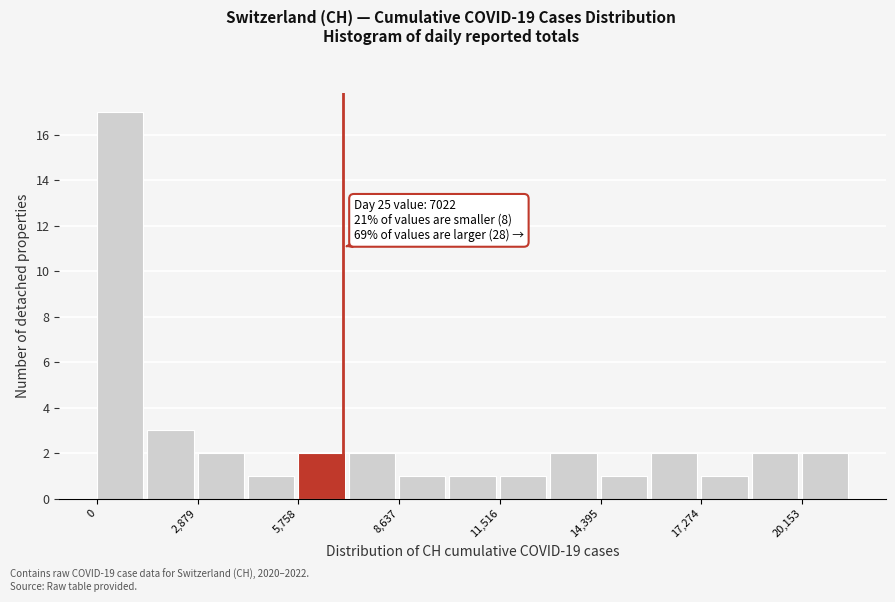

Read against the x-axis, roughly where is the centre of the tallest bar?

500